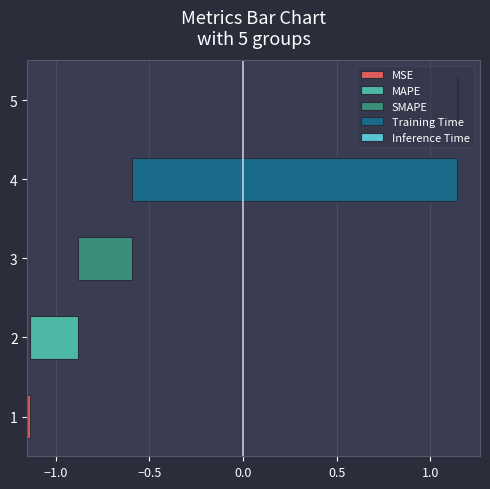

List the labels in order of value, smallest first.

Inference Time, MSE, MAPE, SMAPE, Training Time